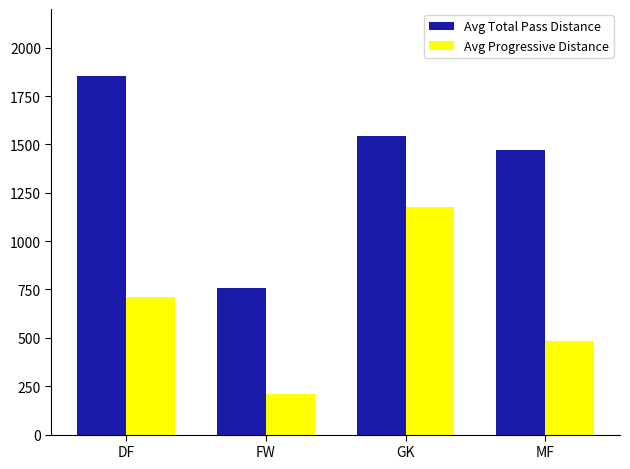

What is the approximate value of Avg Progressive Distance at MF?

481.3